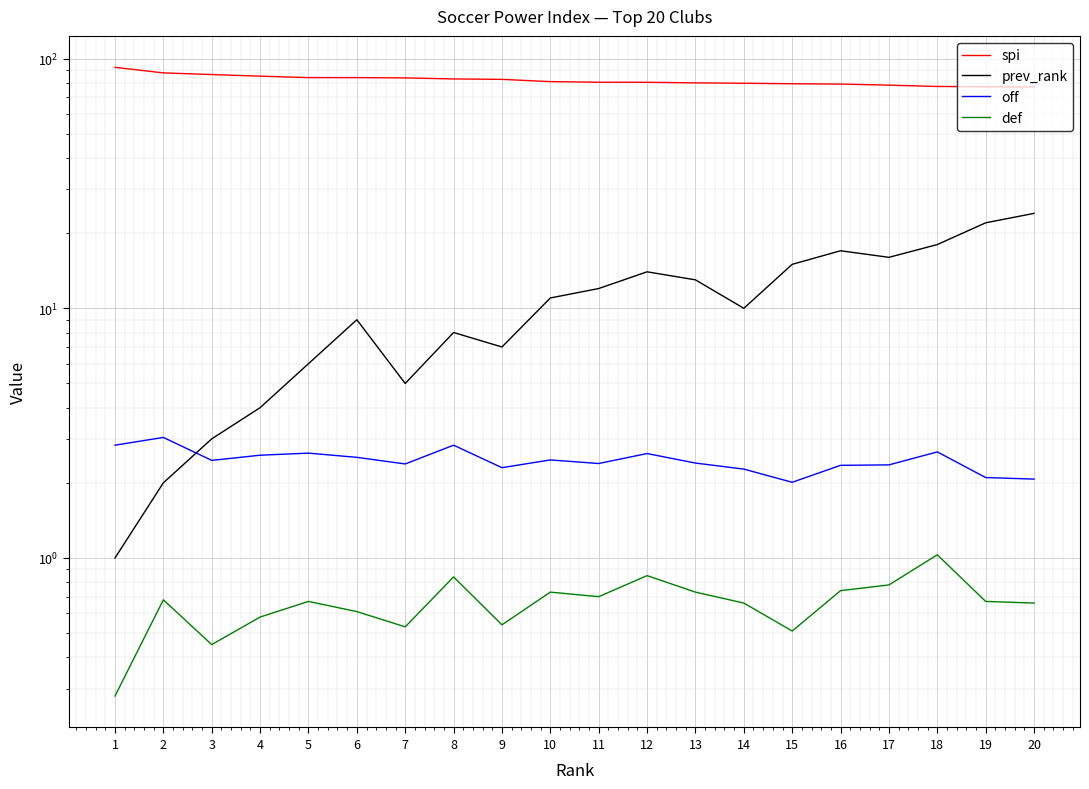

Rank the categories by off value from lowest to highest.

15, 20, 19, 14, 9, 16, 17, 7, 11, 13, 3, 10, 6, 4, 12, 5, 18, 1, 8, 2